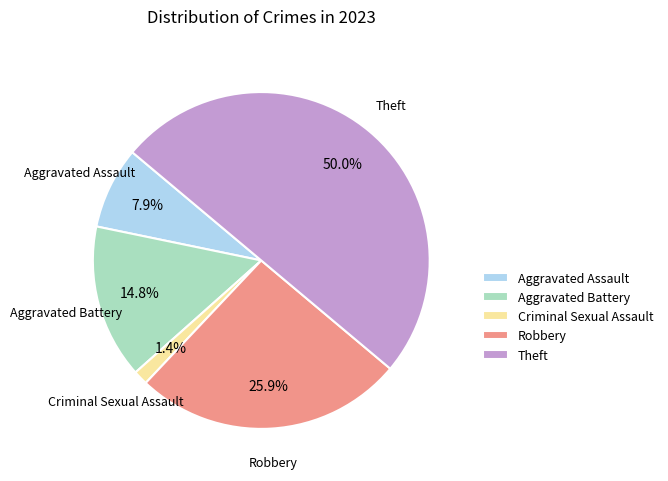

Is Robbery the majority of the pie?

No